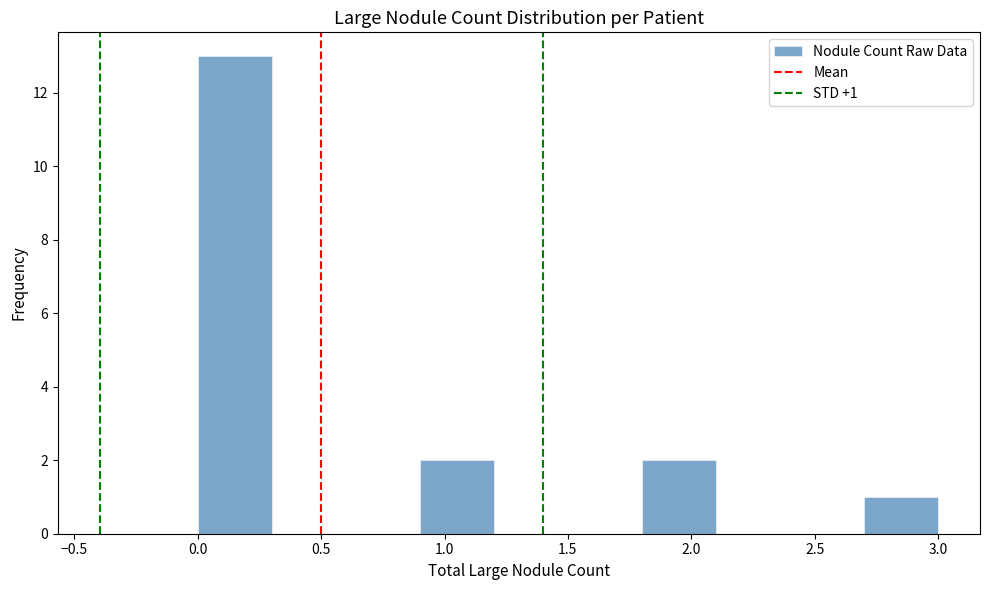

Over which range of the x-axis is the bar tallest?

0.0 to 0.3